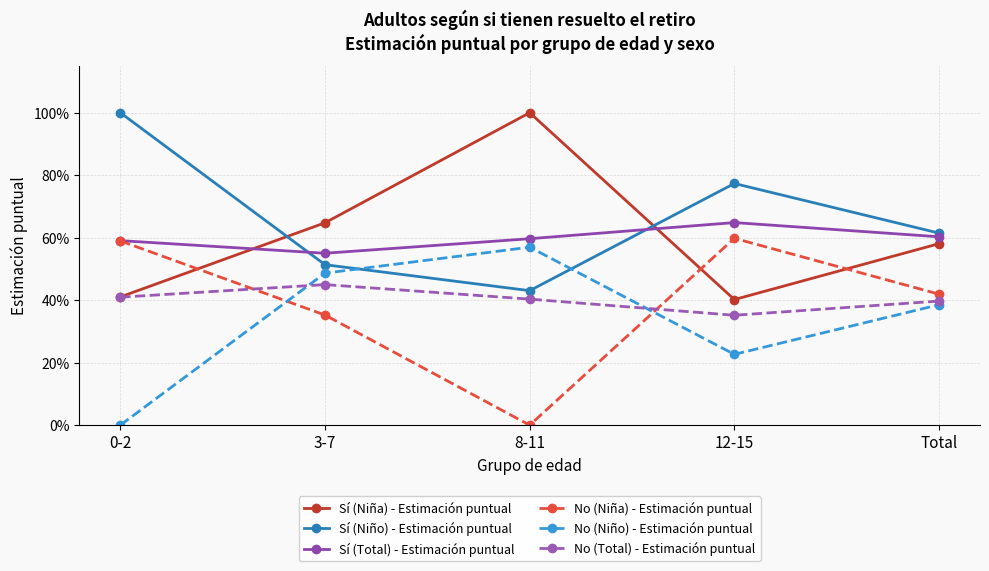

How many No (Niño) - Estimación puntual values are between 0 and 1?

5